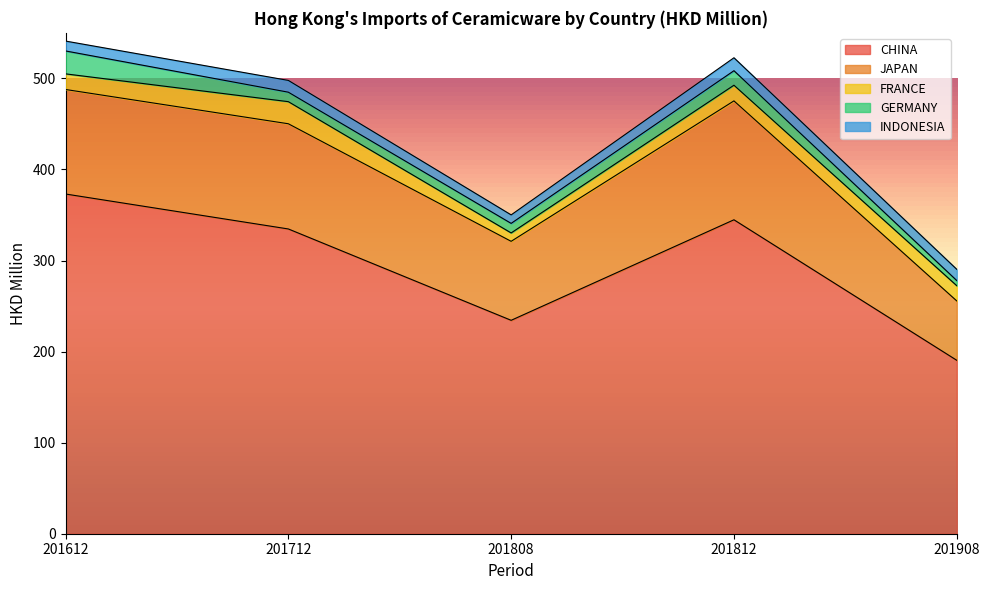

True or false: CHINA has a value of 608.9 at 201812.

False